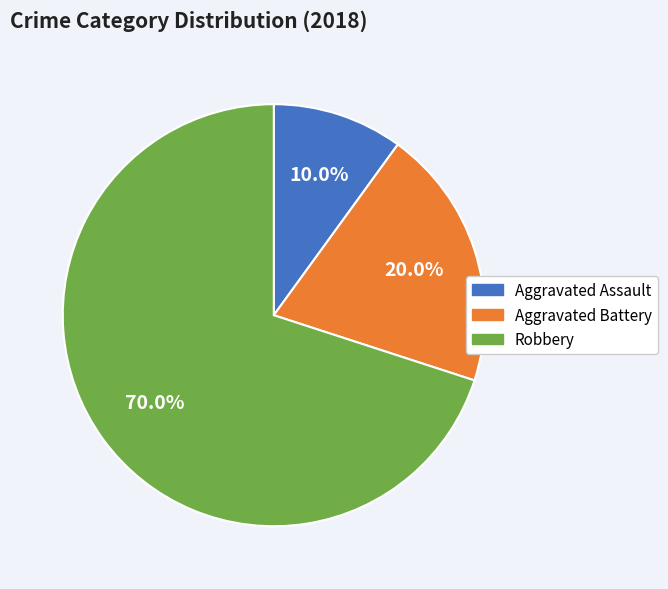

What percentage do Aggravated Assault and Robbery together represent?

80.0%